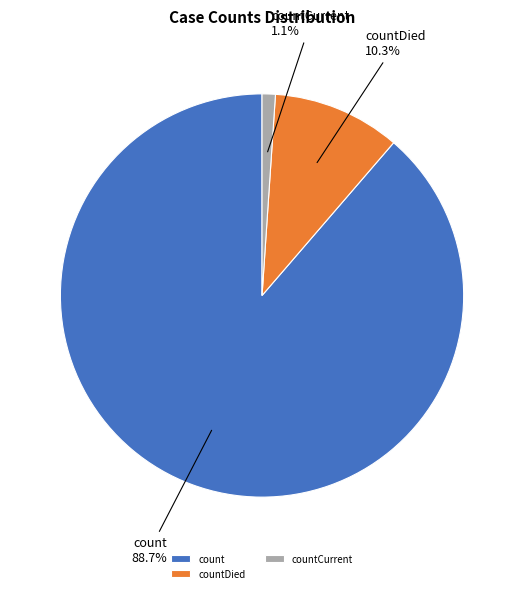

Count the number of slices in the pie.

3